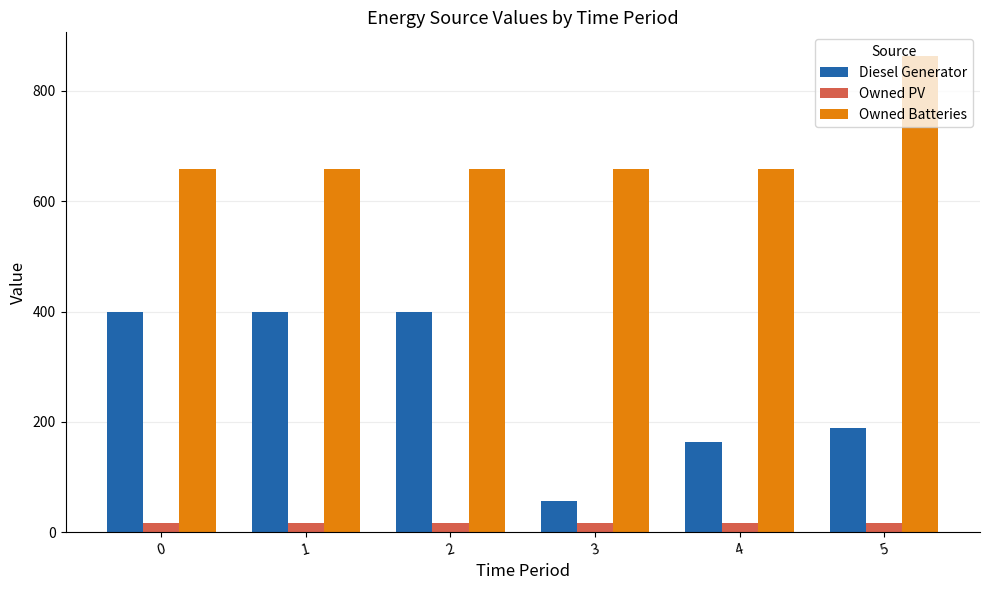

Is it true that Owned Batteries equals 1035 at 3?

False